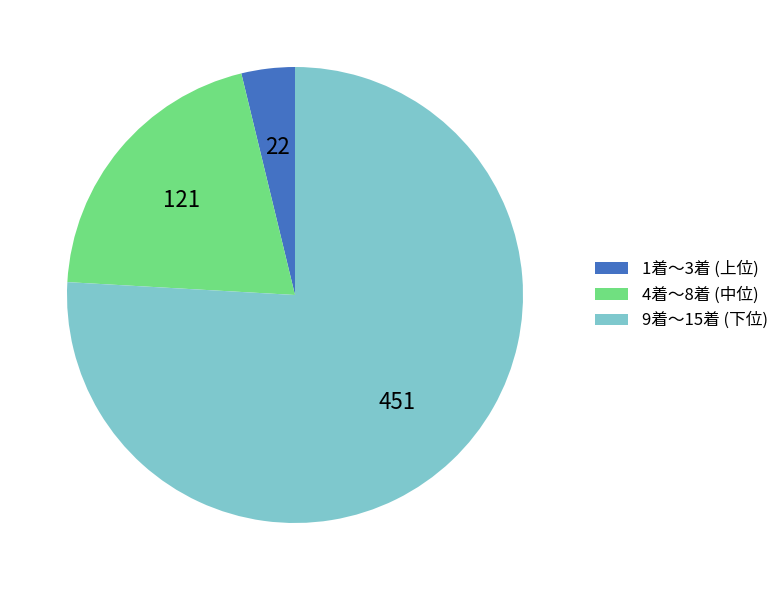

Which has a higher value, 1着〜3着 (上位) or 9着〜15着 (下位)?

9着〜15着 (下位)